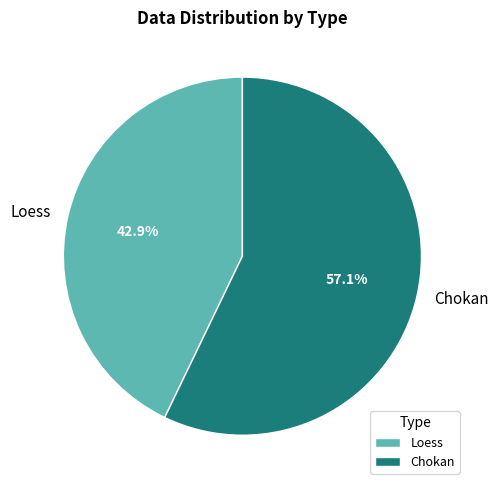

To the nearest percent, what portion does Chokan represent?

57%